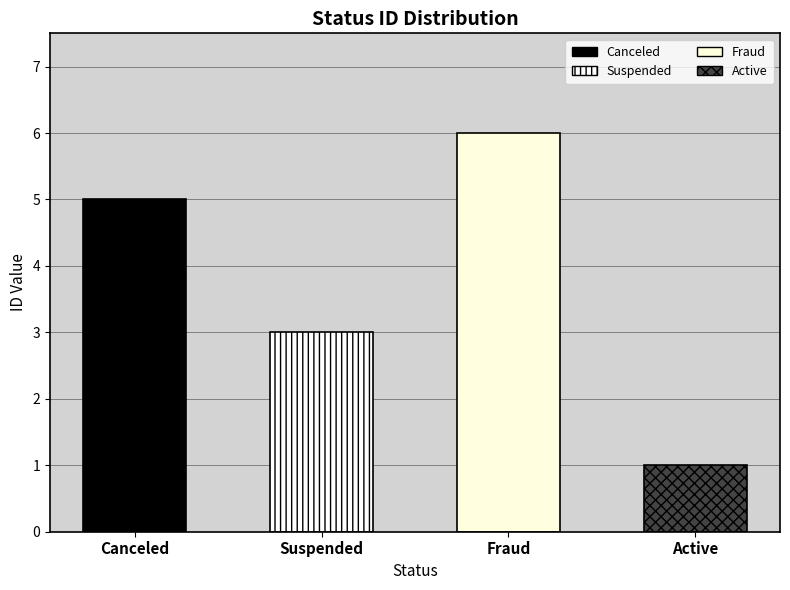

Approximately how many times larger is the value at Fraud compared to Suspended?

2.0